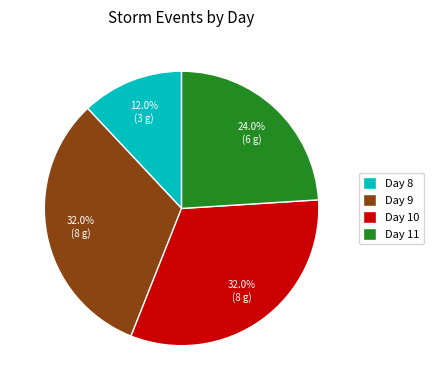

What is the smallest slice in the pie chart?

Day 8